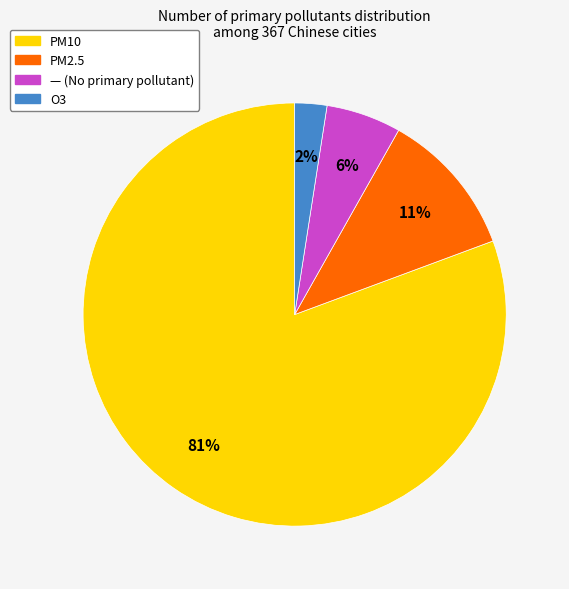

What percentage is the — slice, to the nearest percent?

6%